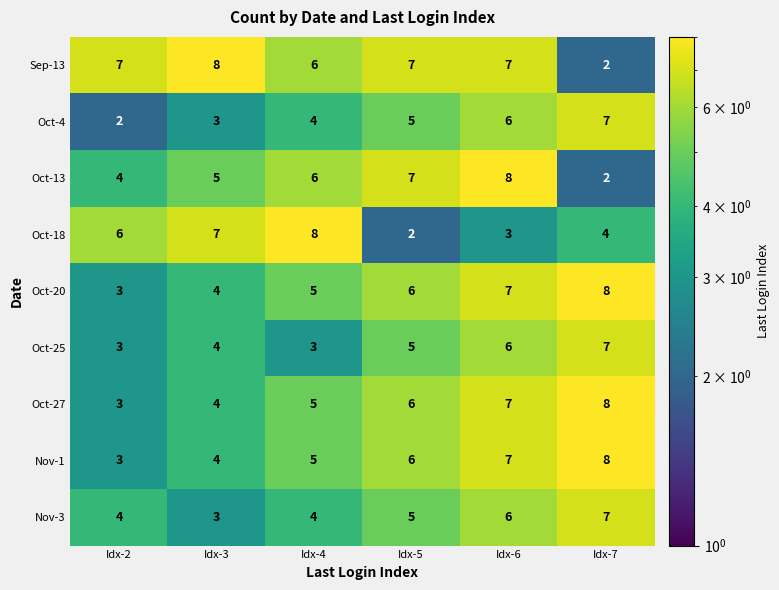

What is the average value of the Oct-27 series?

6